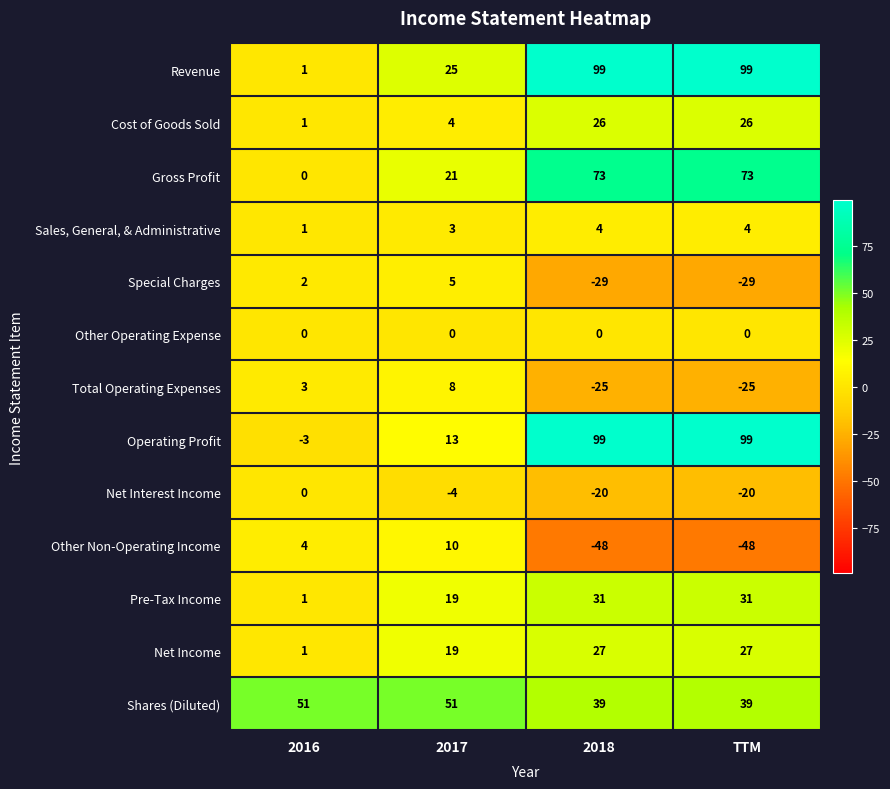

What is the sum of the Sales, General, & Administrative values at 2016 and TTM?

5